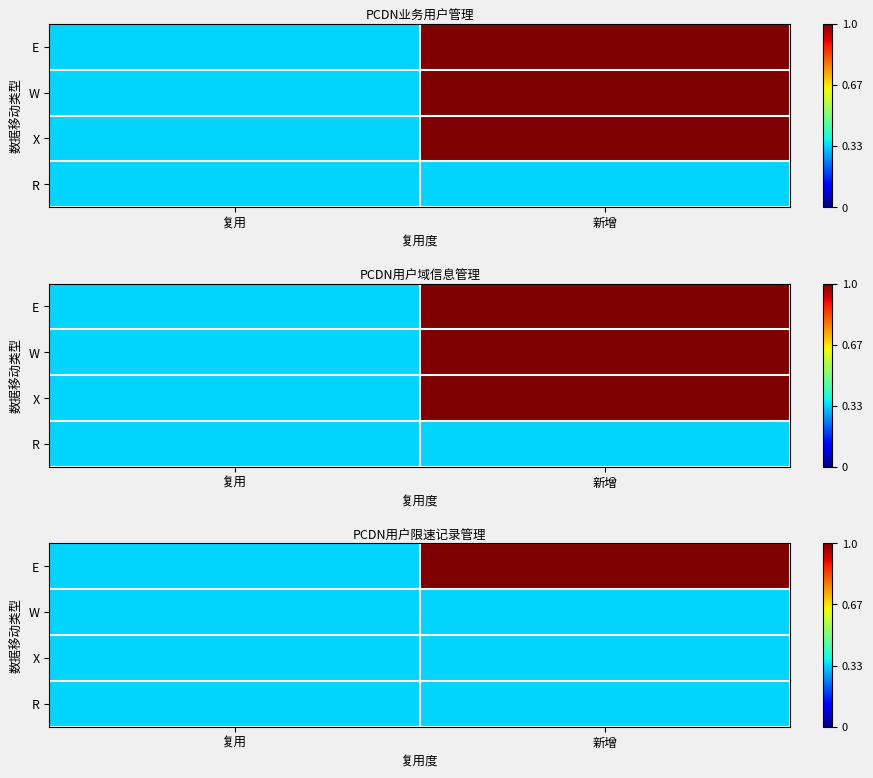

At which category is the sum across all series the highest?

新增